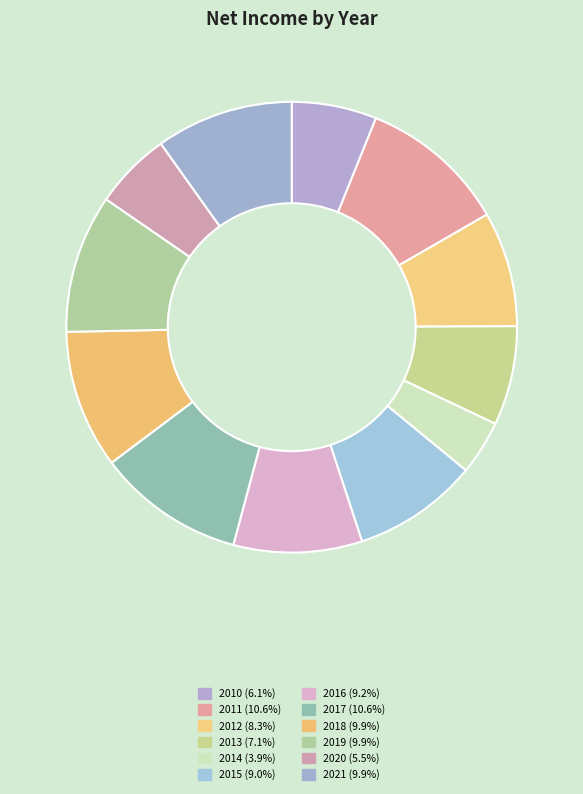

How many segments does this pie chart have?

12